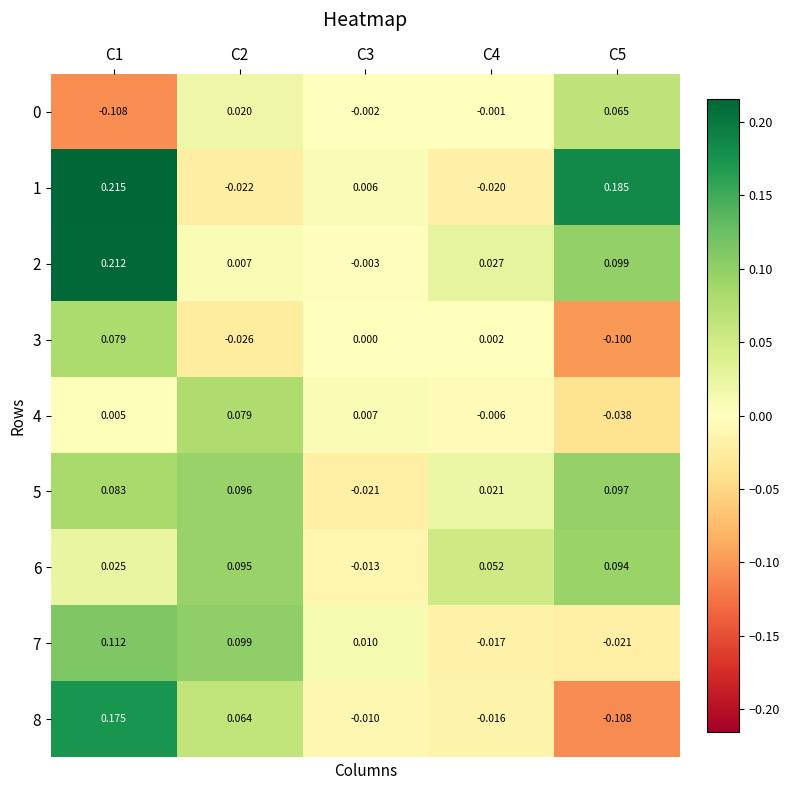

Is the value of 5 at C1 greater than the value of 6 at C4?

Yes